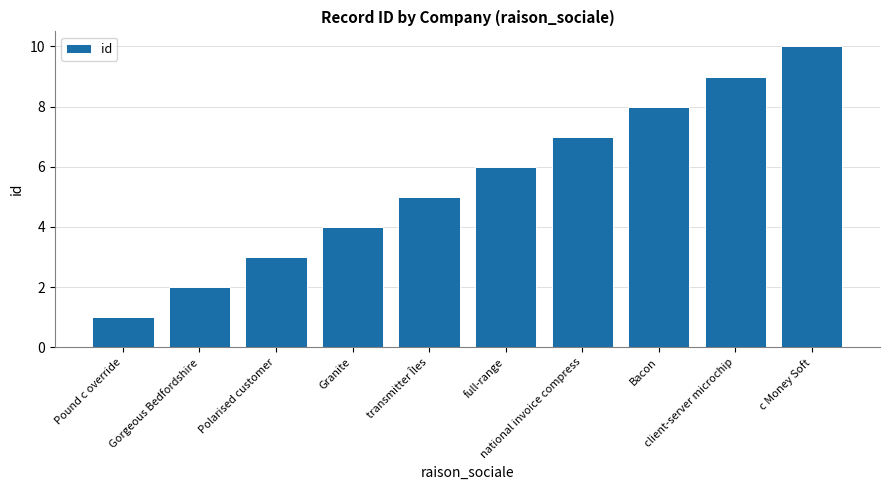

Which category has the lowest value across all series?

Pound c override